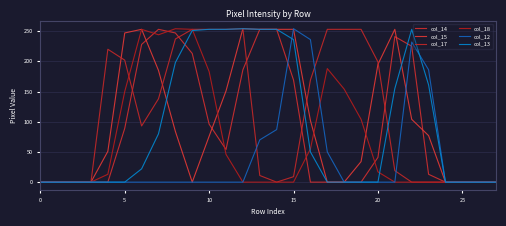

At which category is the sum across all series the highest?

8